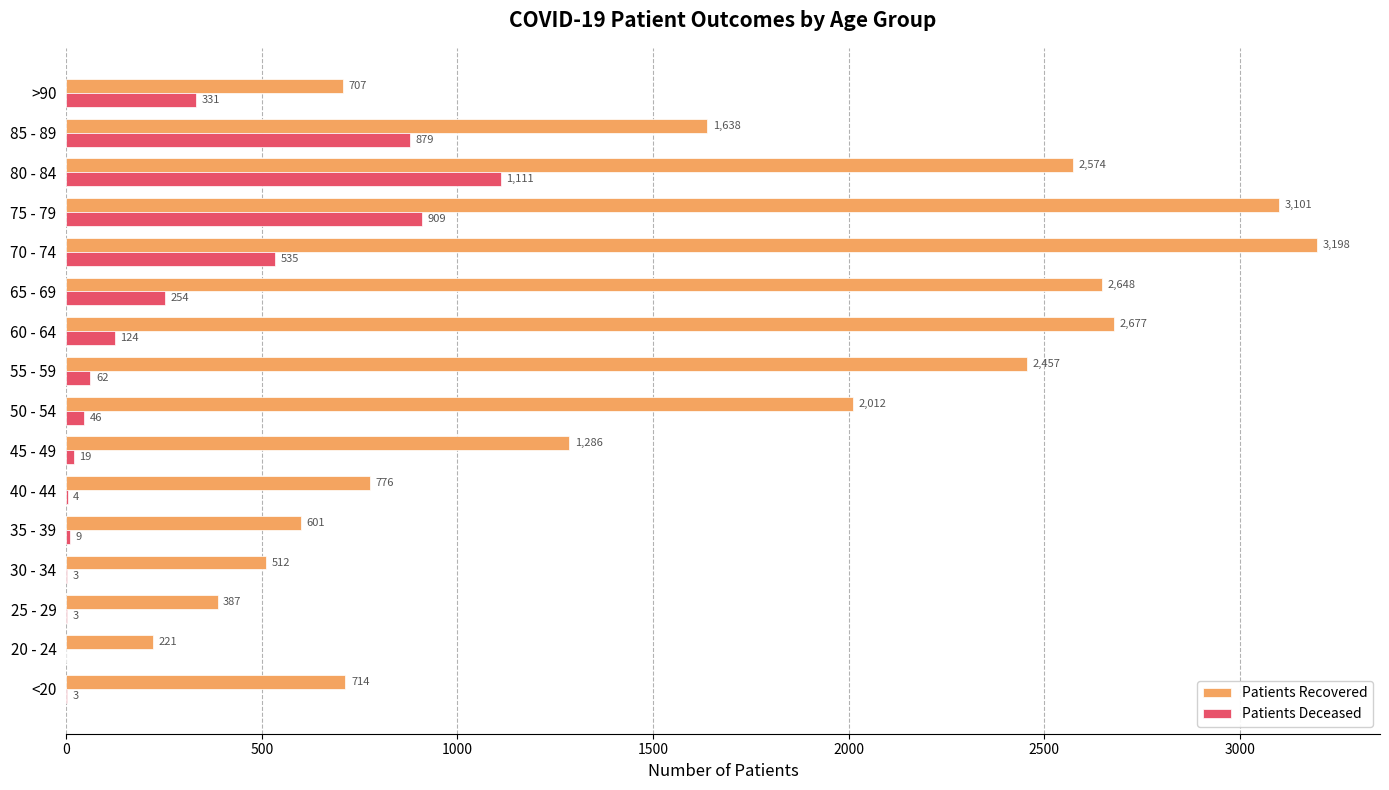

At which category is the sum across all series the highest?

75 - 79